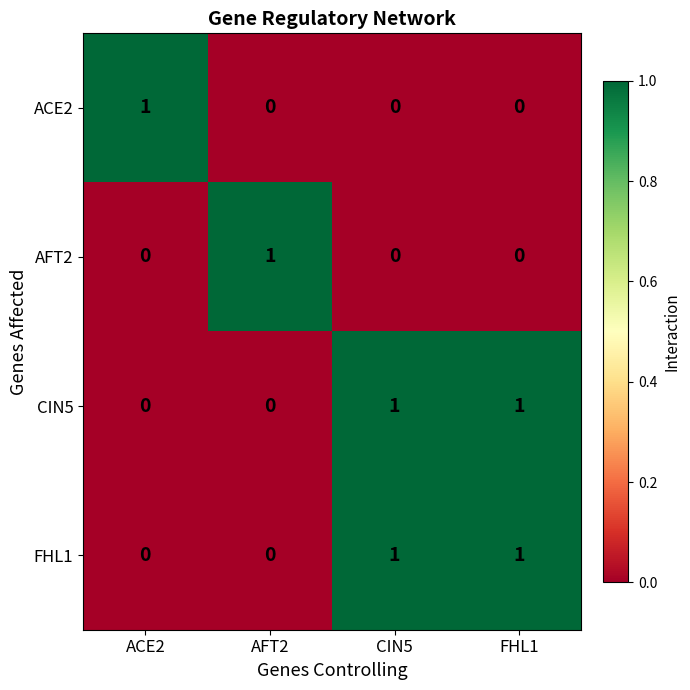

What is the greatest value displayed?

1